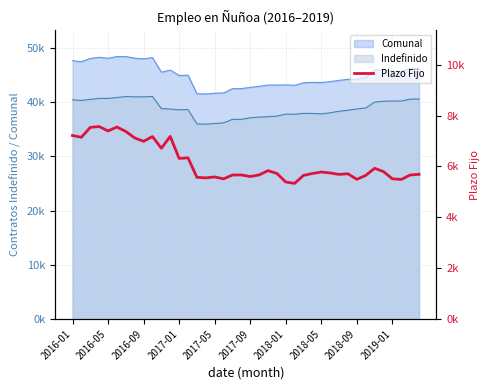

What is the ratio of the value at 14 to the value at 18?

1.0